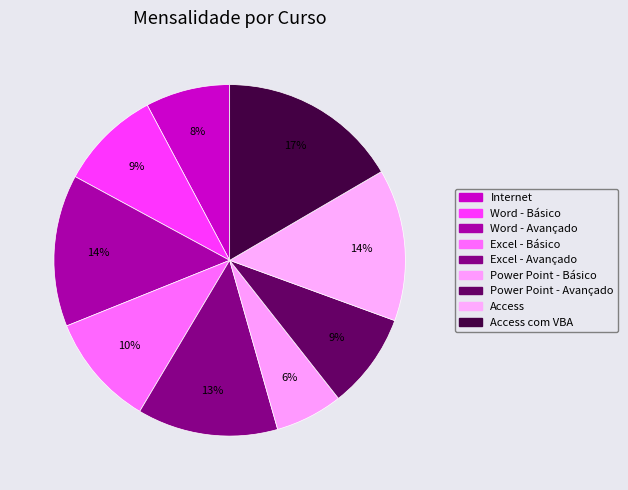

Which slice is the smallest?

Power Point - Básico